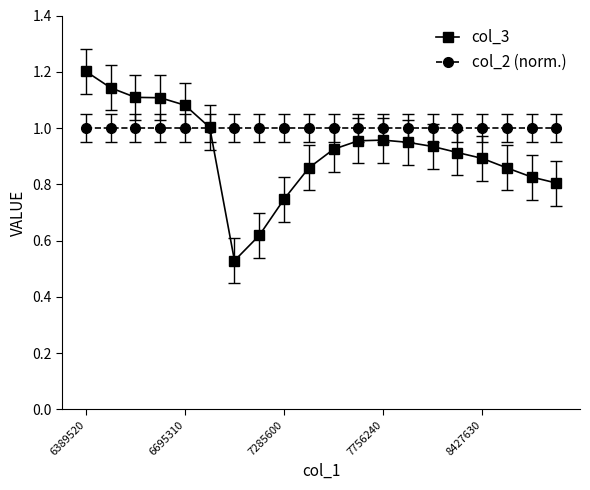

Which series has the largest total across all categories?

col_2 (norm.)